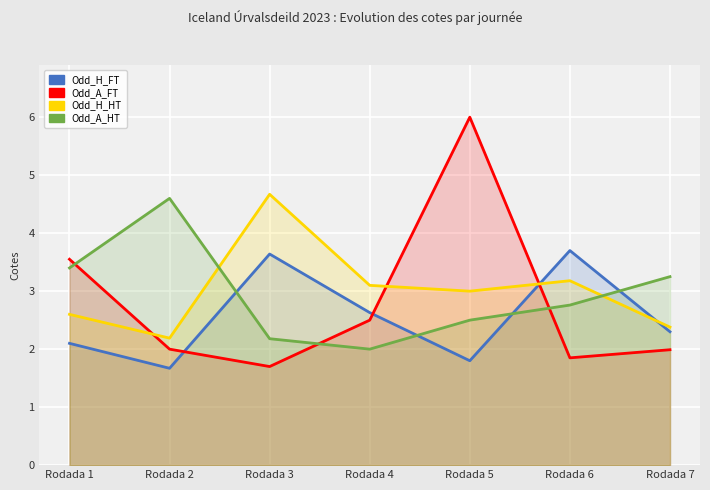

Where is Odd_H_FT nearest to the value 2?

Rodada 1